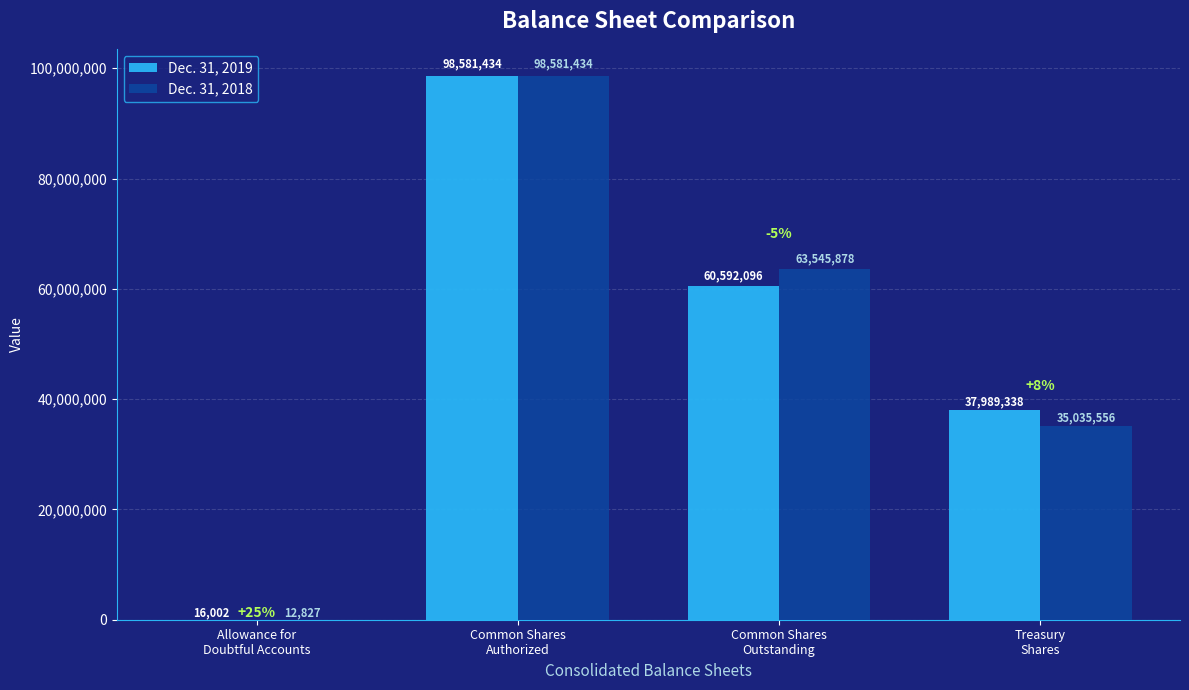

What is the sum of the Dec. 31, 2018 values at Treasury
Shares and Common Shares
Authorized?

133616990